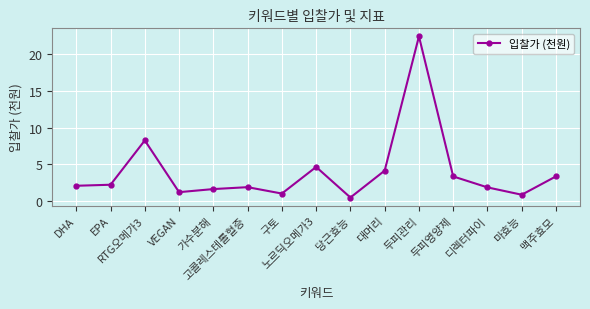

What is the value of the 15th point from the left?

3.4